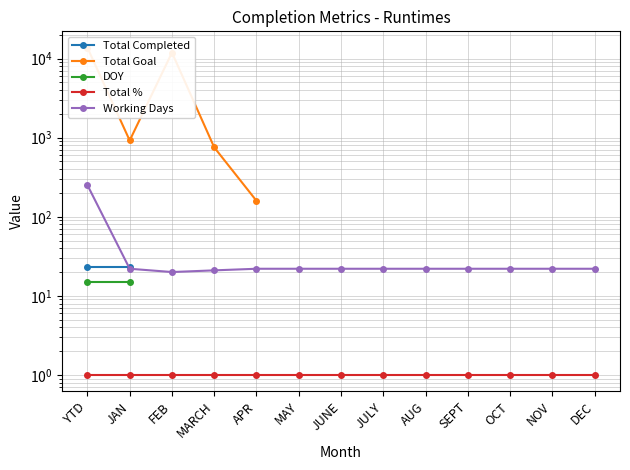

True or false: Total Goal has more than 2 points higher than both neighbors.

False